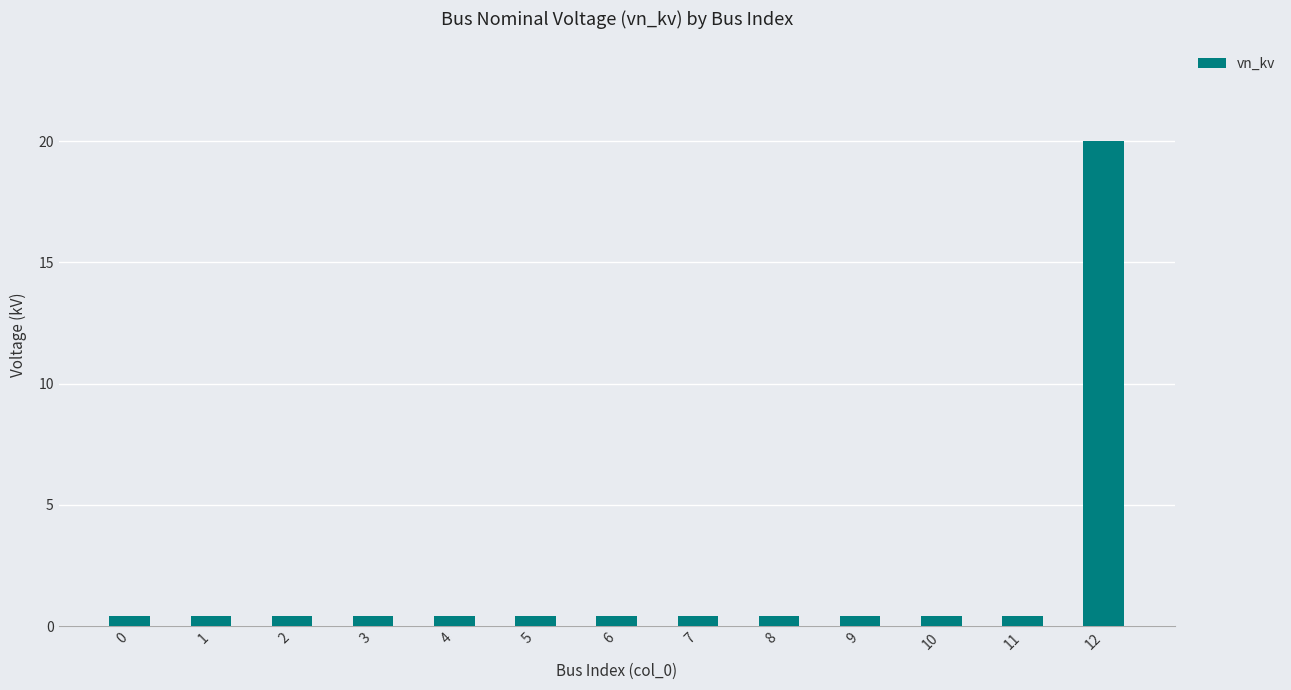

Which label corresponds to the largest value in the chart?

12